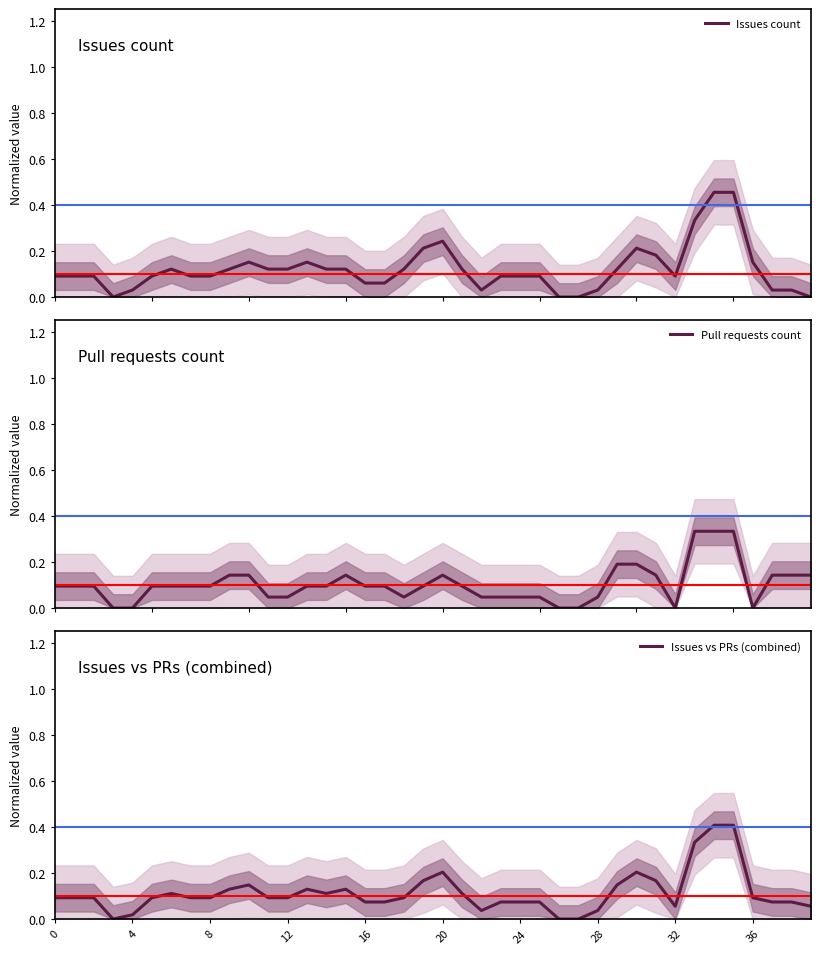

At which category is the sum across all series the highest?

34